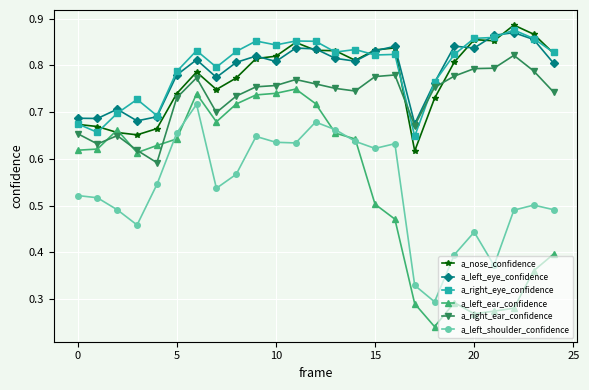

Is this an area chart (filled region under the line)?

No